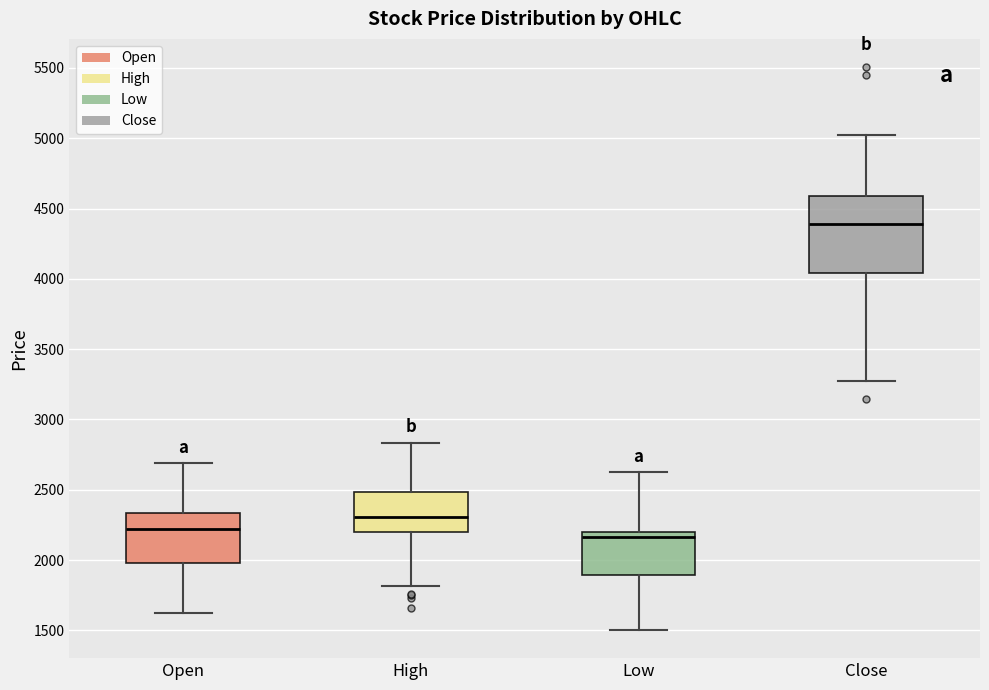

Reading left to right, read every box against the y-axis: the position of its median line, the range the box covers, and the ends of its whiskers. The values are not printed on the chart, so give them approximately, as read against the axis.

Open: median 2200, box 2000 to 2350, whiskers 1650 to 2700
High: median 2300, box 2200 to 2500, whiskers 1800 to 2850
Low: median 2150, box 1900 to 2200, whiskers 1500 to 2600
Close: median 4400, box 4050 to 4600, whiskers 3300 to 5000